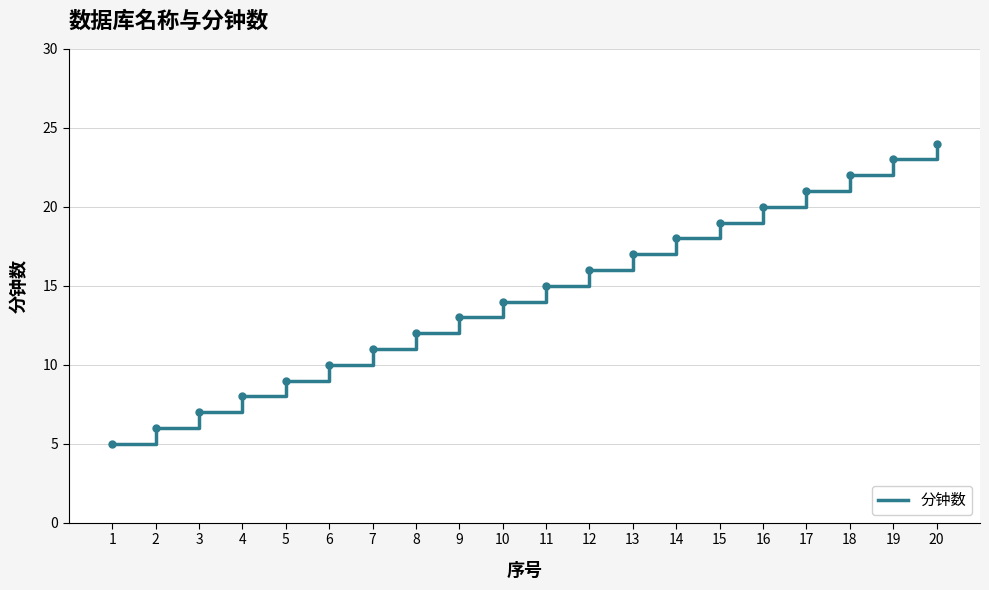

Reading left to right, list all the values displayed in this chart.

1=5	2=6	3=7	4=8	5=9	6=10	7=11	8=12	9=13	10=14	11=15	12=16	13=17	14=18	15=19	16=20	17=21	18=22	19=23	20=24